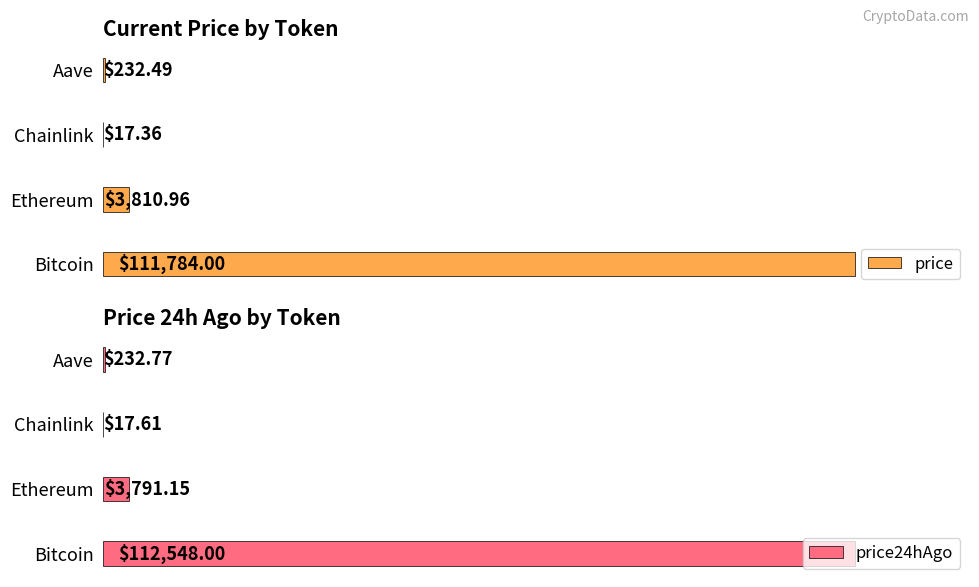

Is the value of price24hAgo at Chainlink greater than the value of price at Bitcoin?

No